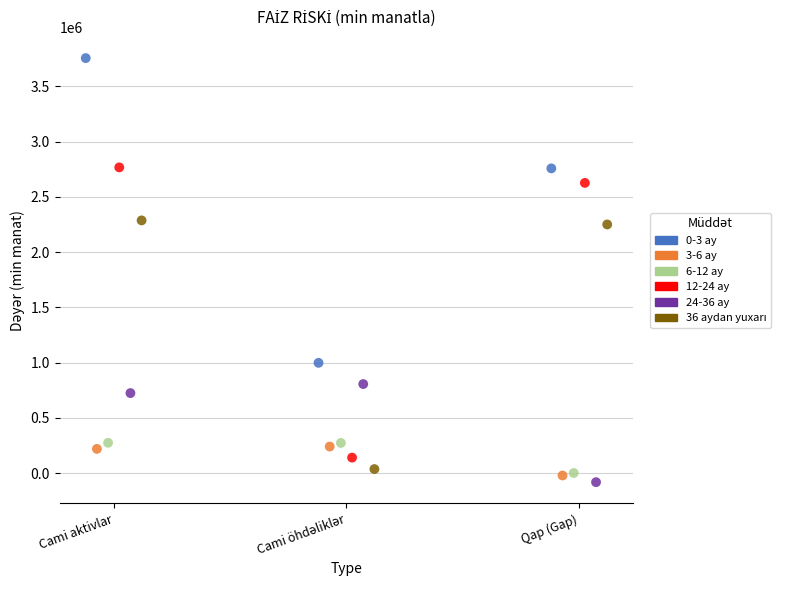

Which series contains the highest Y value?

0-3 ay